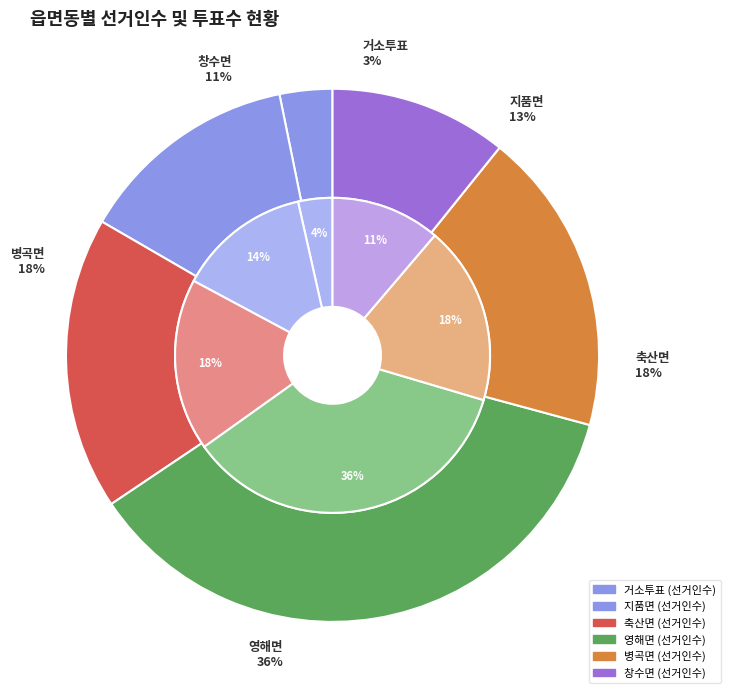

The 4 slice represents 18% of the pie. True or false?

True